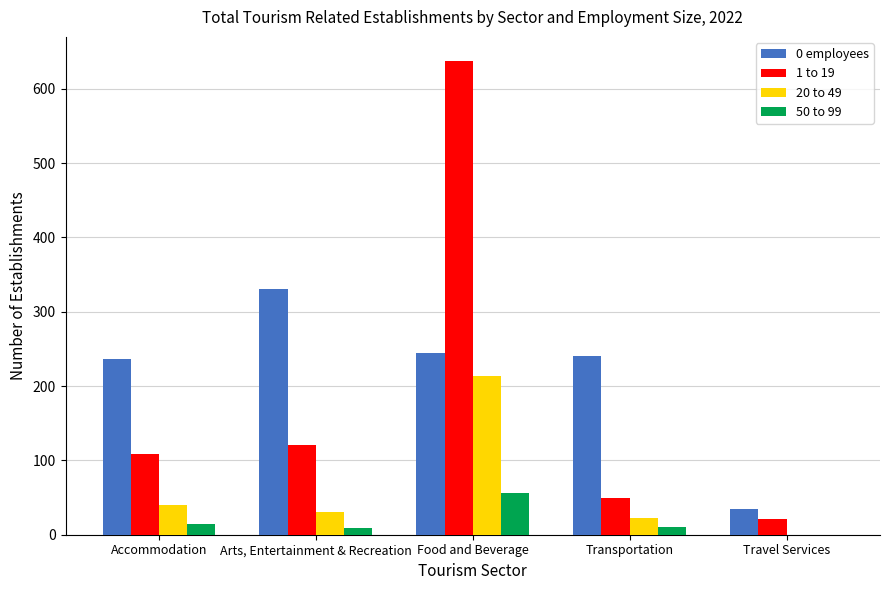

Which series has the largest total across all categories?

0 employees